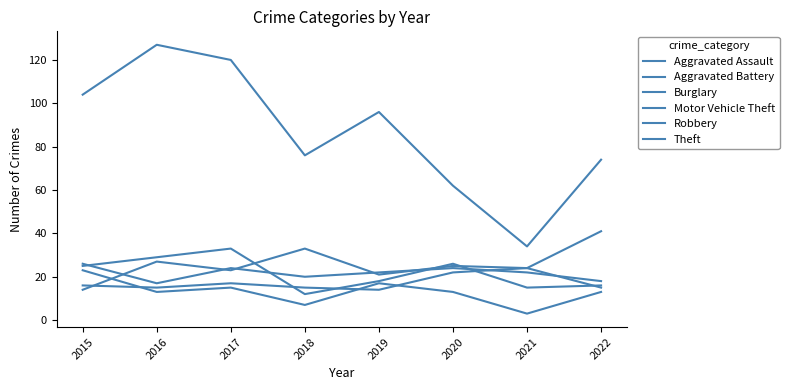

What is the value of the Aggravated Assault point at the 4th from the left?

15